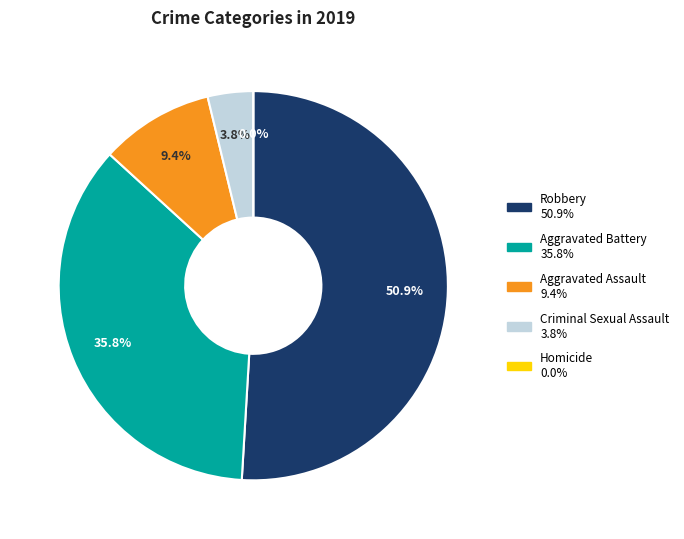

Does Robbery represent more than half of the total?

Yes